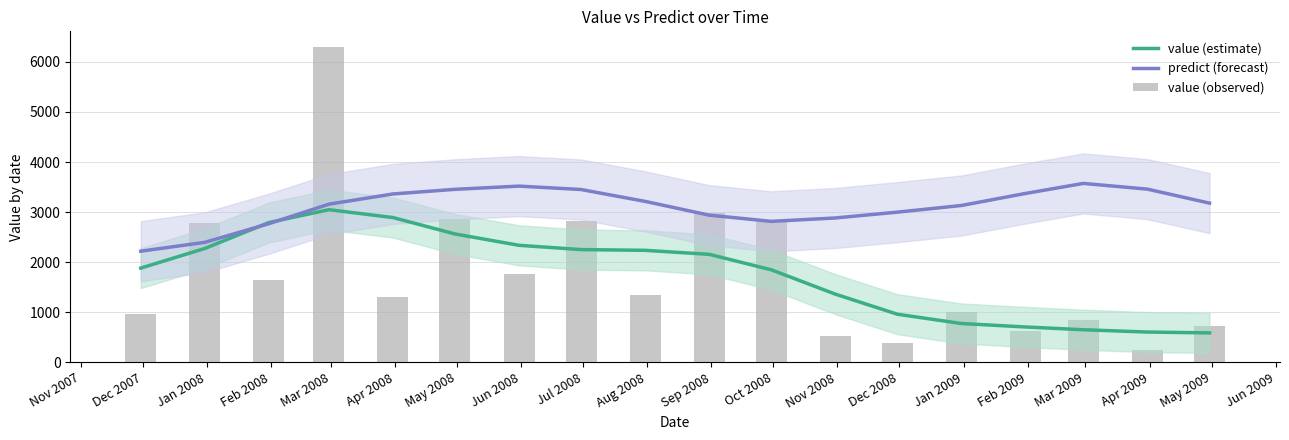

Does the chart contain stacked bars?

No